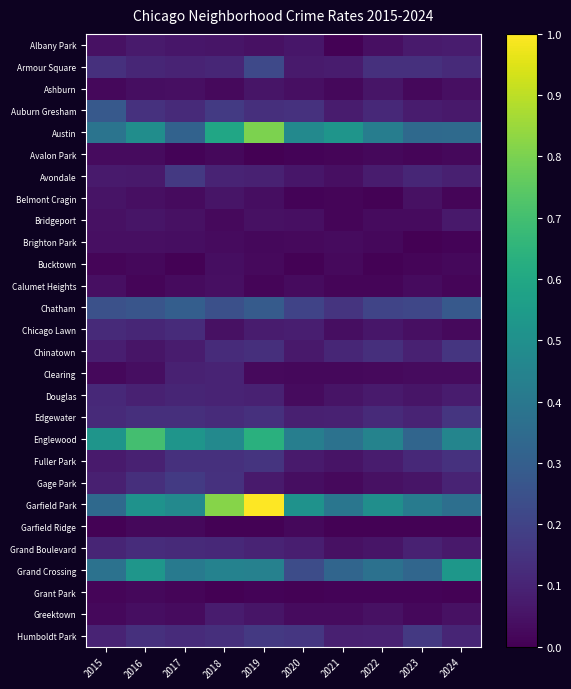

At which category does the chart reach its minimum across all series?

2019